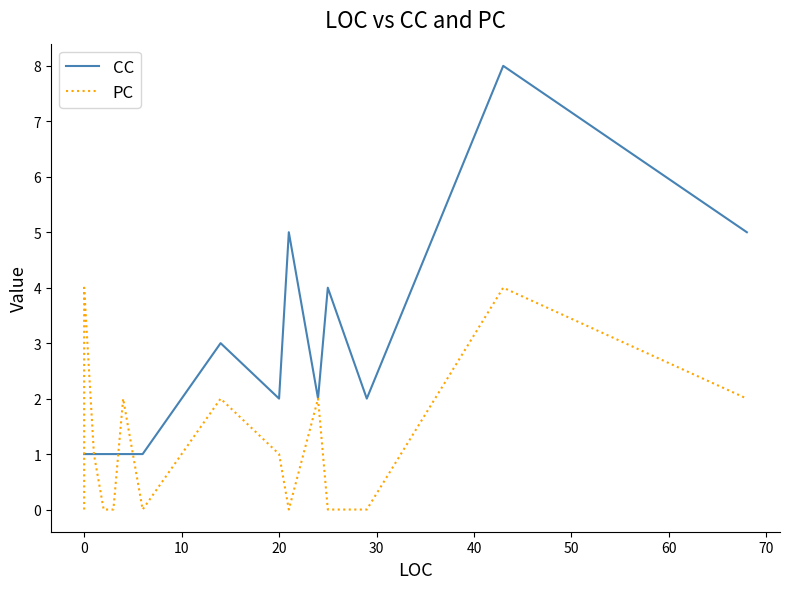

Count the number of data series in this chart.

2